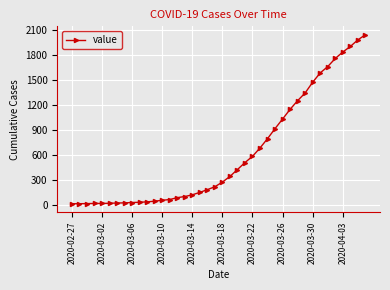

What is the difference between the maximum and minimum values?

2034